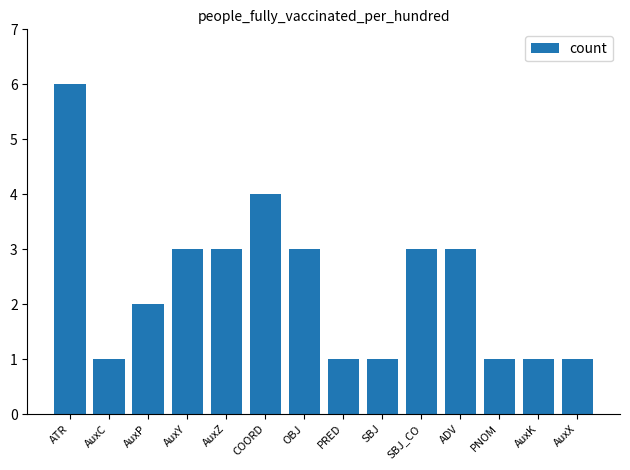

The chart shows a value of 2 at ATR. True or false?

False